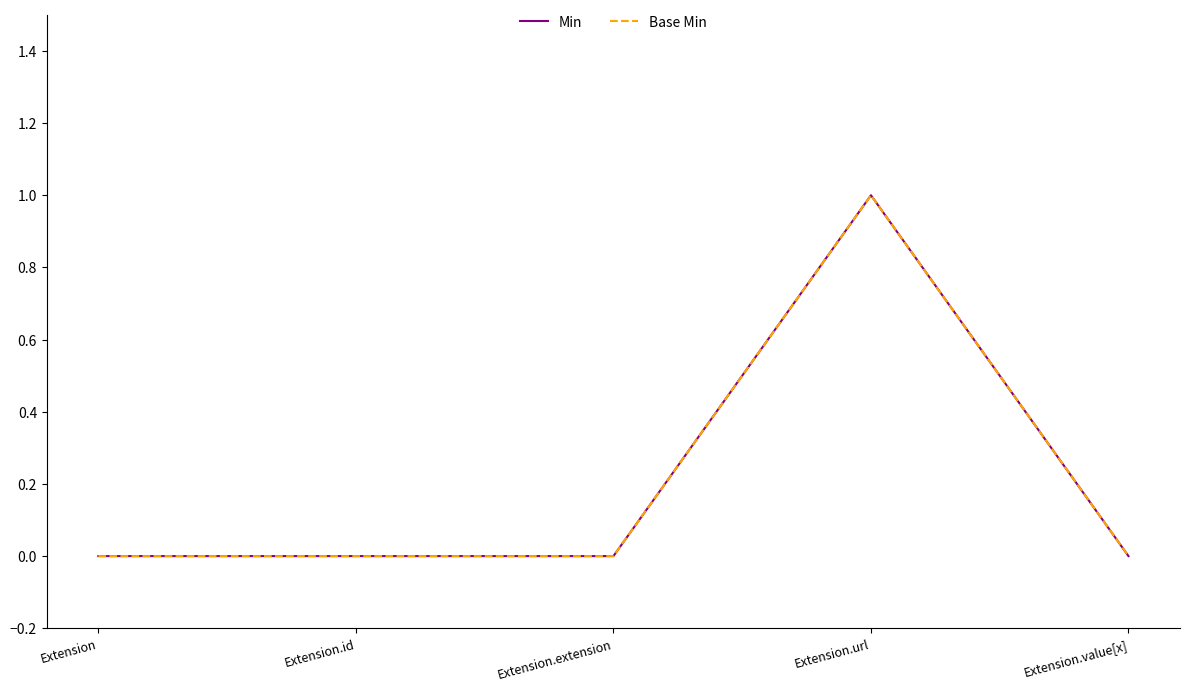

Reading right to left, what are all the values shown in this chart?

Min: Extension.value[x]=0	Extension.url=1	Extension.extension=0	Extension.id=0	Extension=0
Base Min: Extension.value[x]=0	Extension.url=1	Extension.extension=0	Extension.id=0	Extension=0